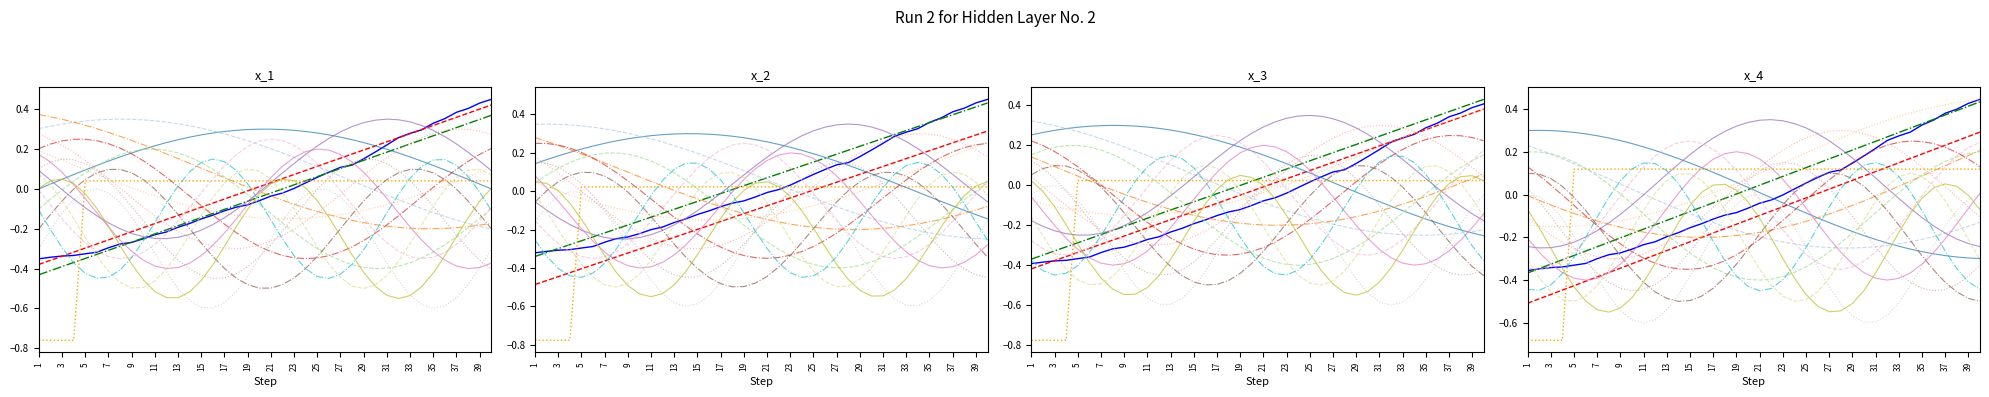

What is the difference between the highest and lowest values at 19?

0.1